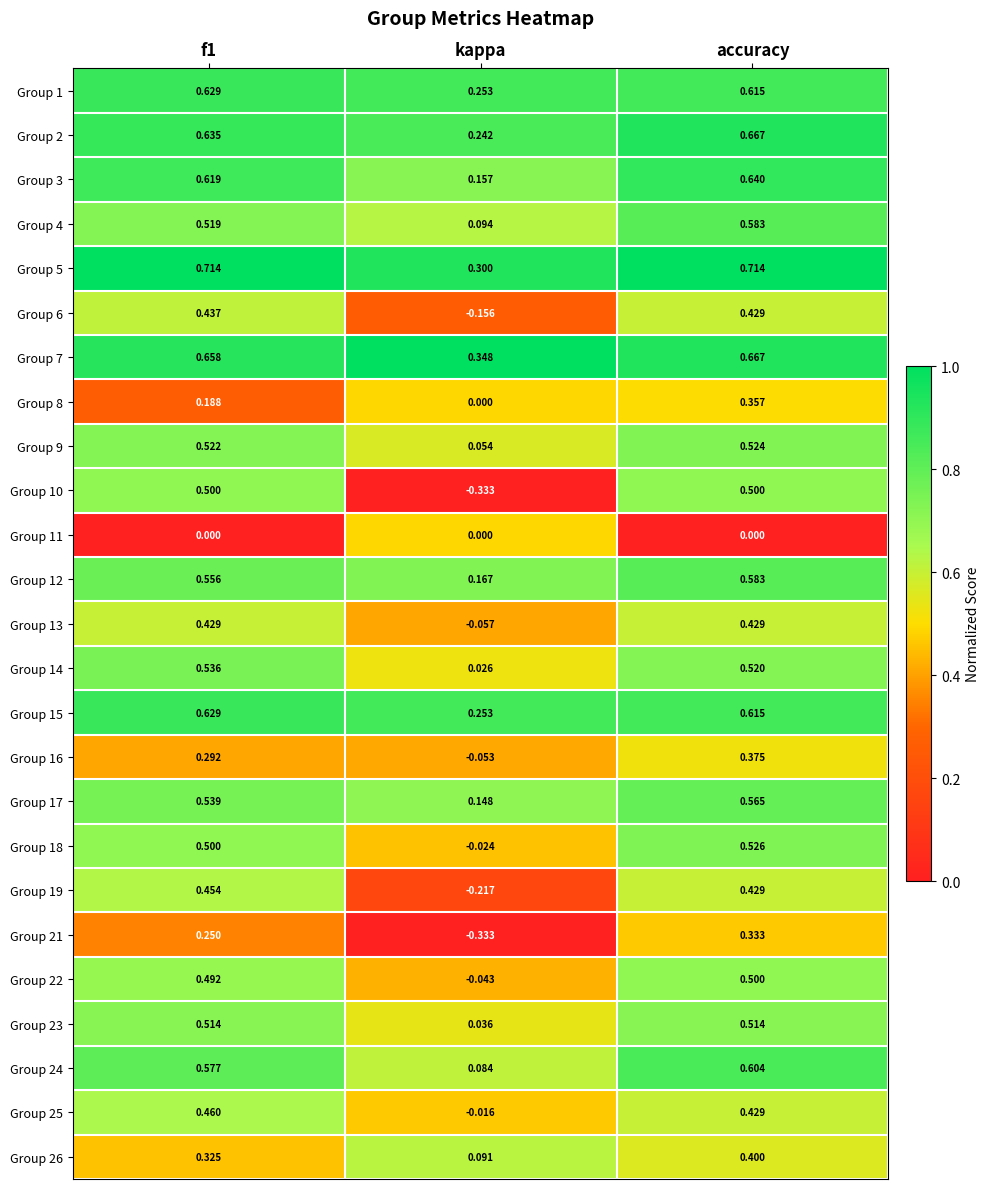

At which category is the sum across all series the highest?

accuracy